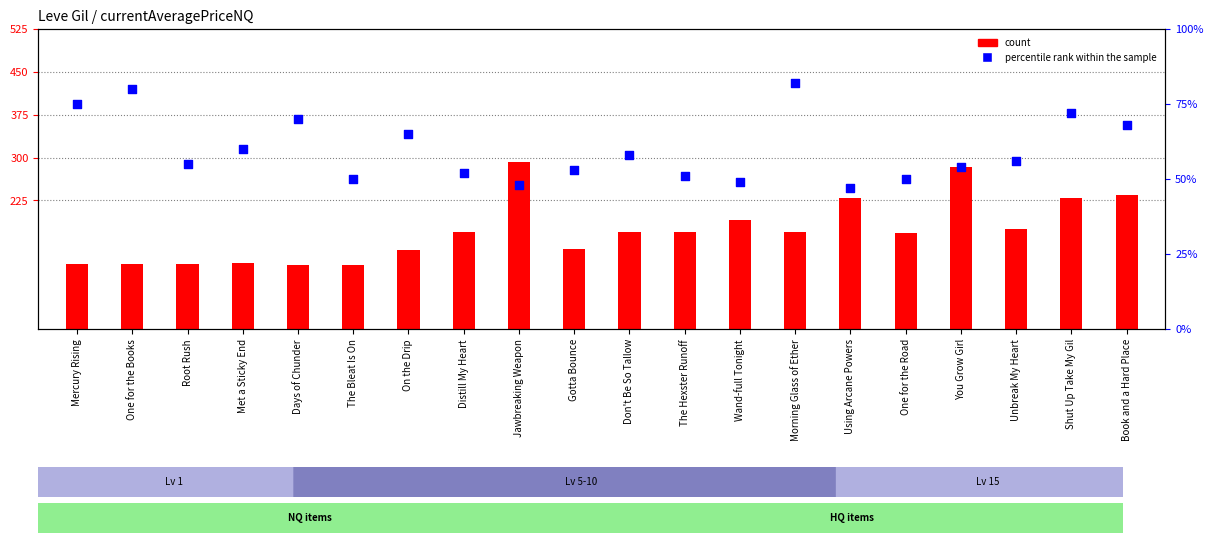

At which category is the sum across all series the highest?

Jawbreaking Weapon